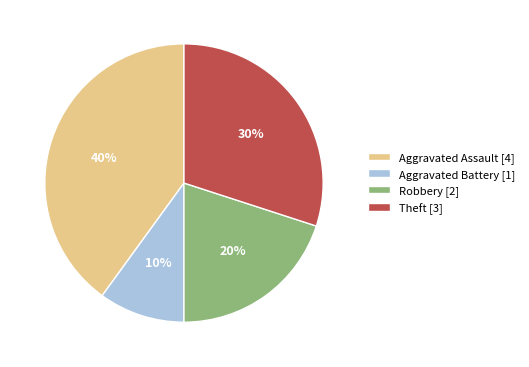

Is it true that Aggravated Assault is 40% of the pie?

True